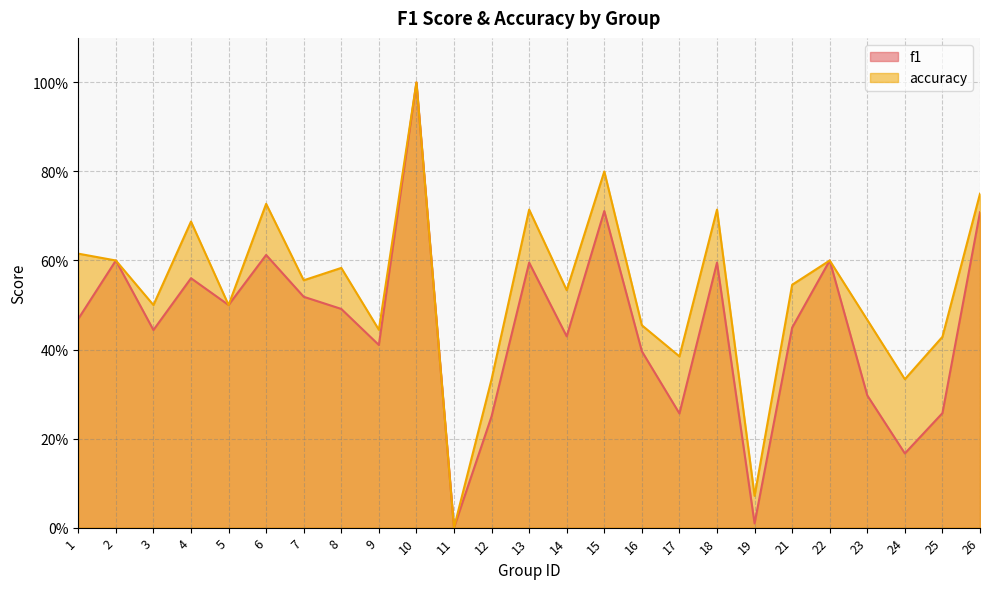

Reading left to right, list all the values displayed in this chart.

f1: 1=0.5	2=0.6	3=0.4	4=0.6	5=0.5	6=0.6	7=0.5	8=0.5	9=0.4	10=1.0	11=0.0	12=0.2	13=0.6	14=0.4	15=0.7	16=0.4	17=0.3	18=0.6	19=0.0	21=0.4	22=0.6	23=0.3	24=0.2	25=0.3	26=0.7
accuracy: 1=0.6	2=0.6	3=0.5	4=0.7	5=0.5	6=0.7	7=0.6	8=0.6	9=0.4	10=1.0	11=0.0	12=0.3	13=0.7	14=0.5	15=0.8	16=0.5	17=0.4	18=0.7	19=0.1	21=0.5	22=0.6	23=0.5	24=0.3	25=0.4	26=0.8